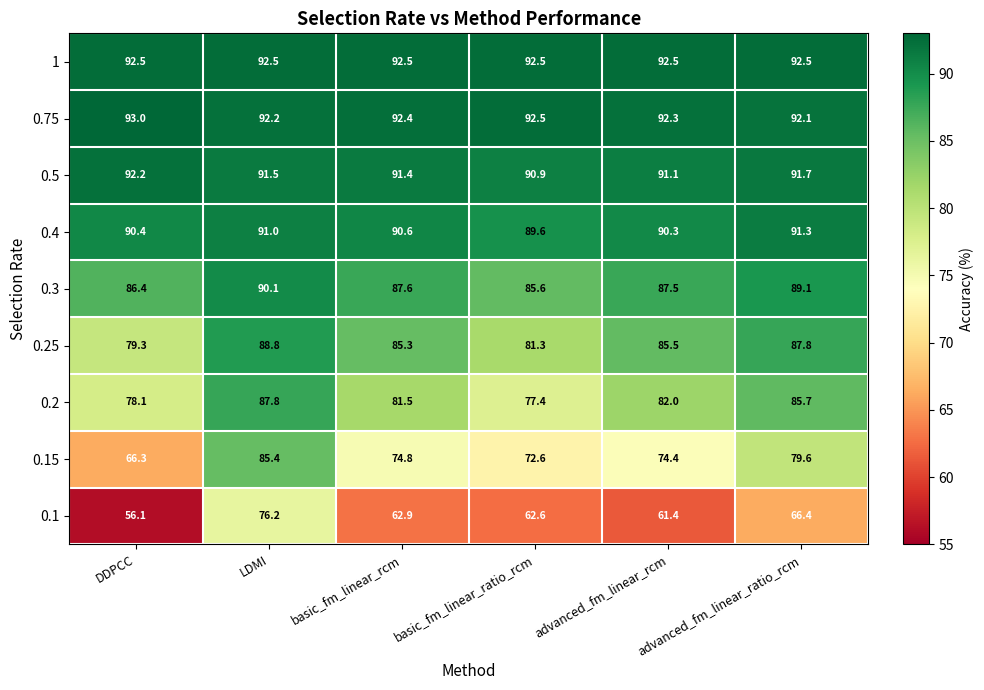

Where is 0.4 nearest to the value 90?

advanced_fm_linear_rcm